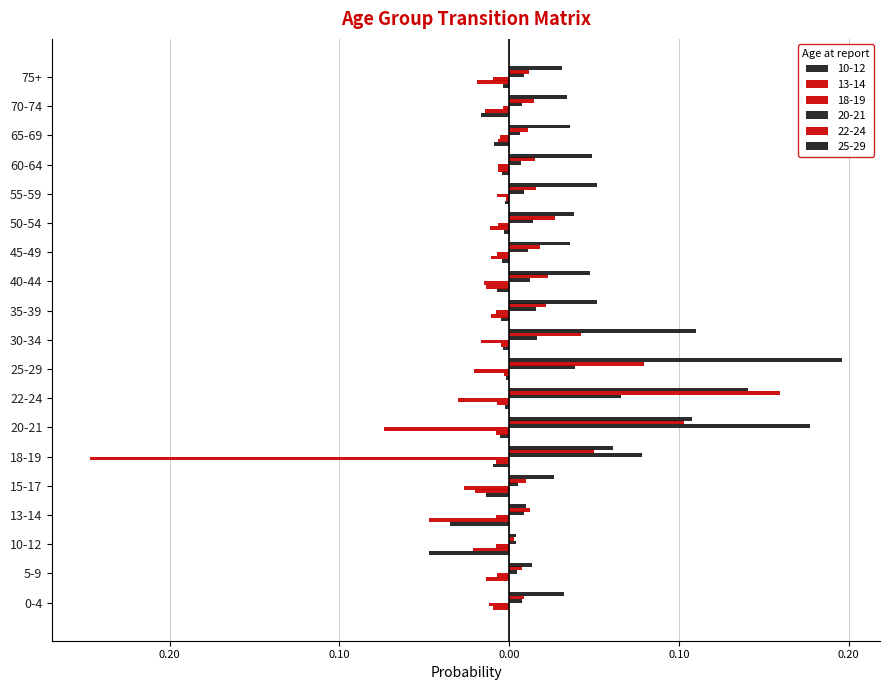

What is the label of the 5th bar from the left?

15-17